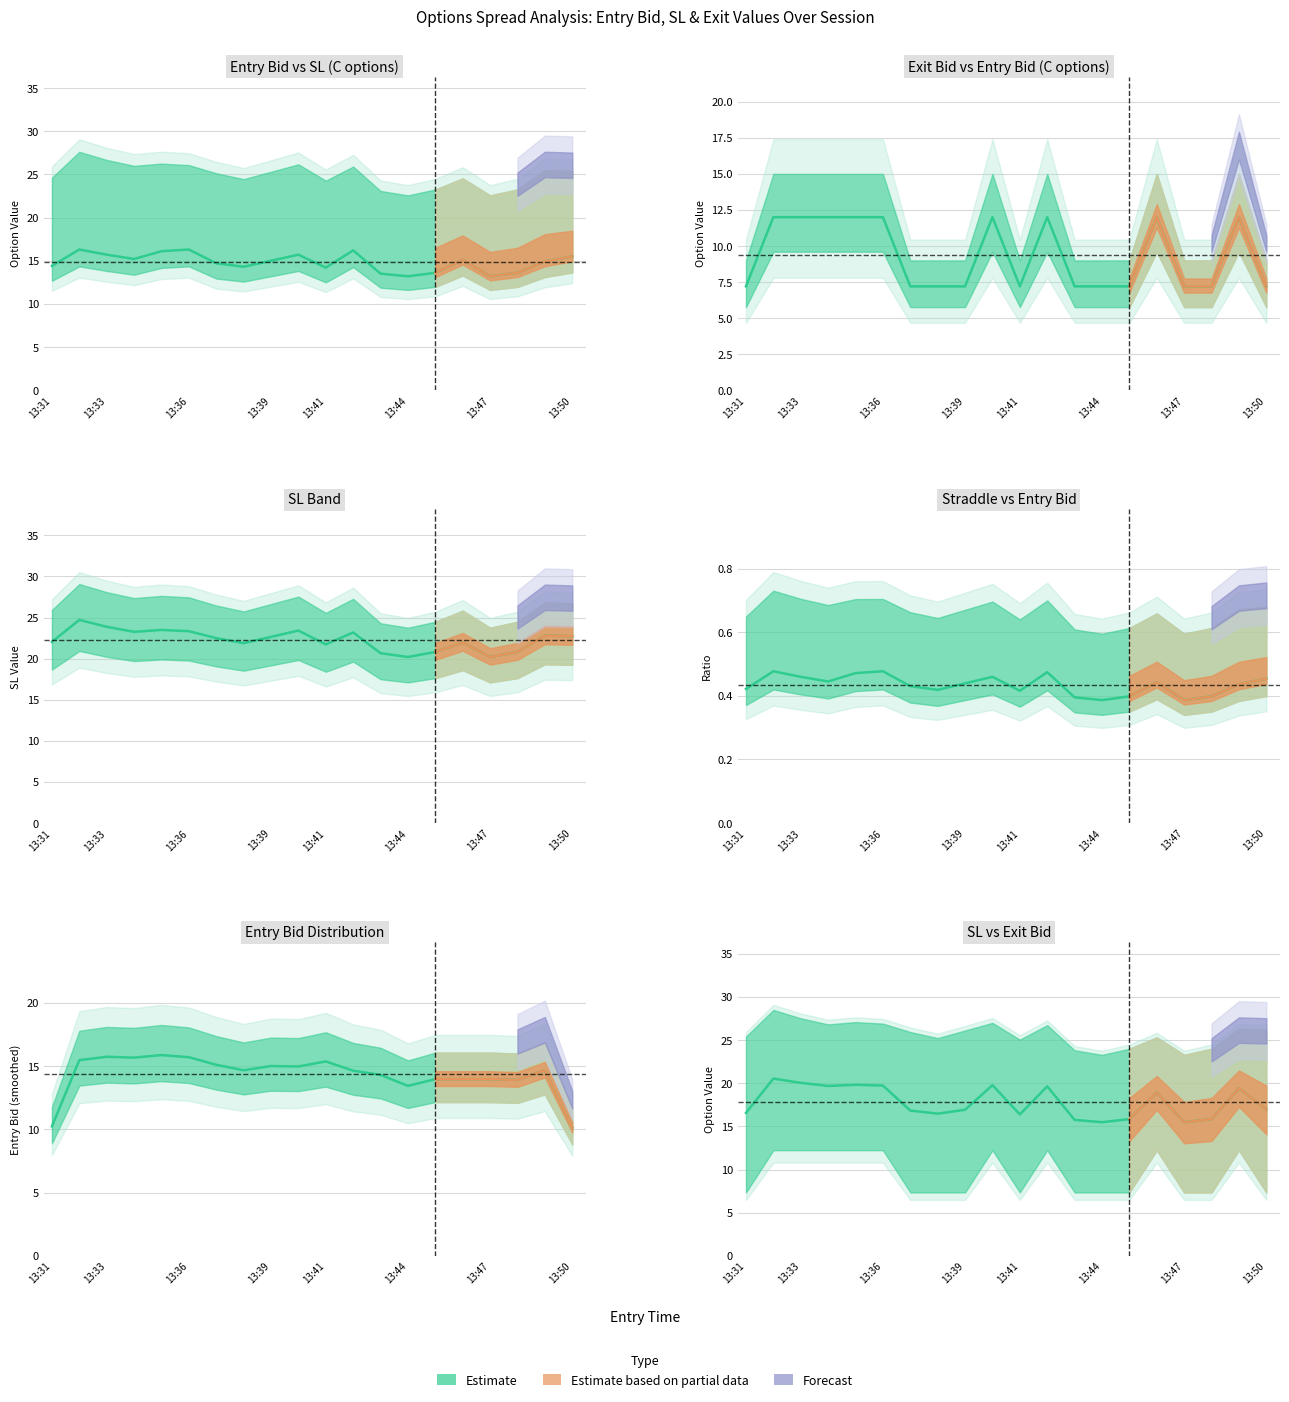

At which label does sl first exceed 22?

13:31